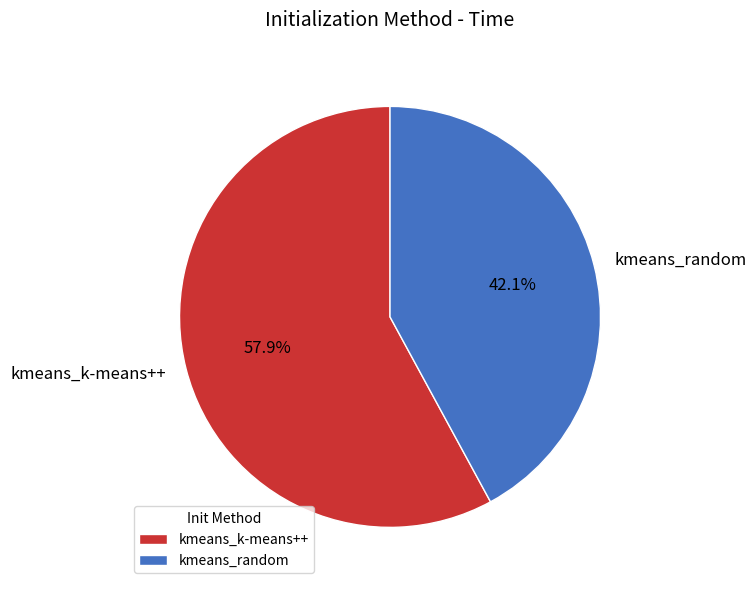

Is the sum of kmeans_k-means++ and kmeans_random greater than half?

Yes